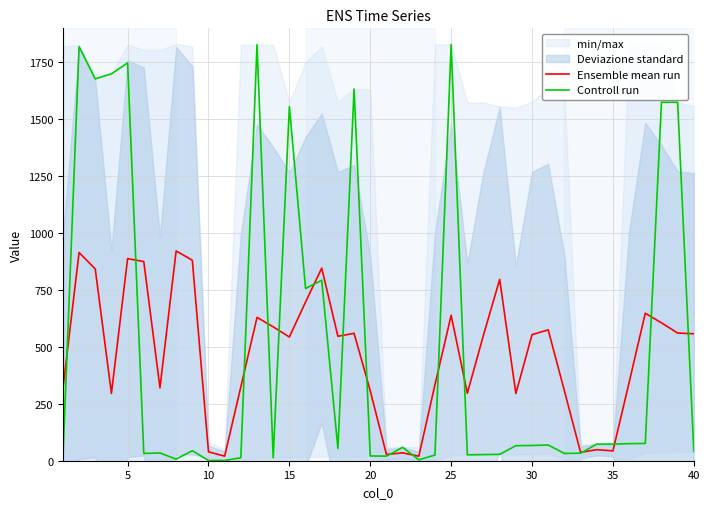

Is the value of Ensemble mean run at 25 greater than the value of Controll run at 35?

Yes